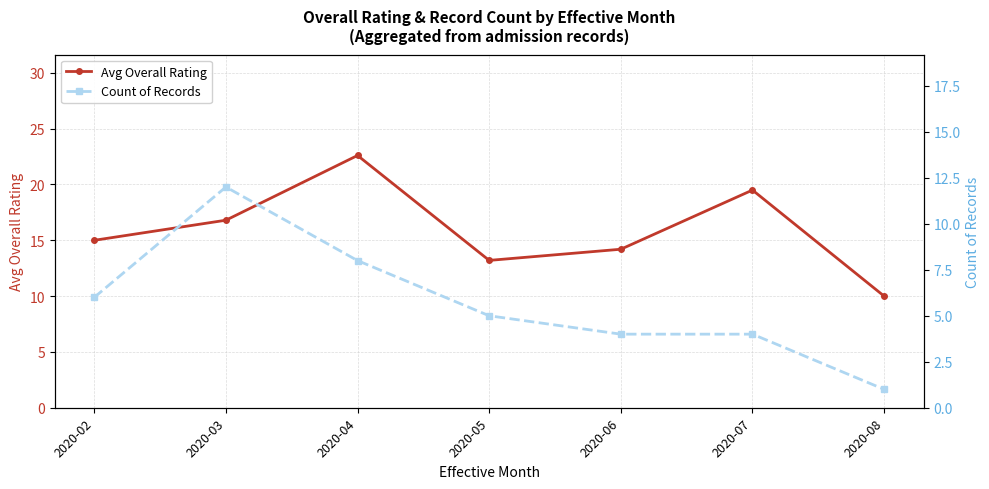

At which category does Avg Overall Rating reach its first local valley?

2020-05